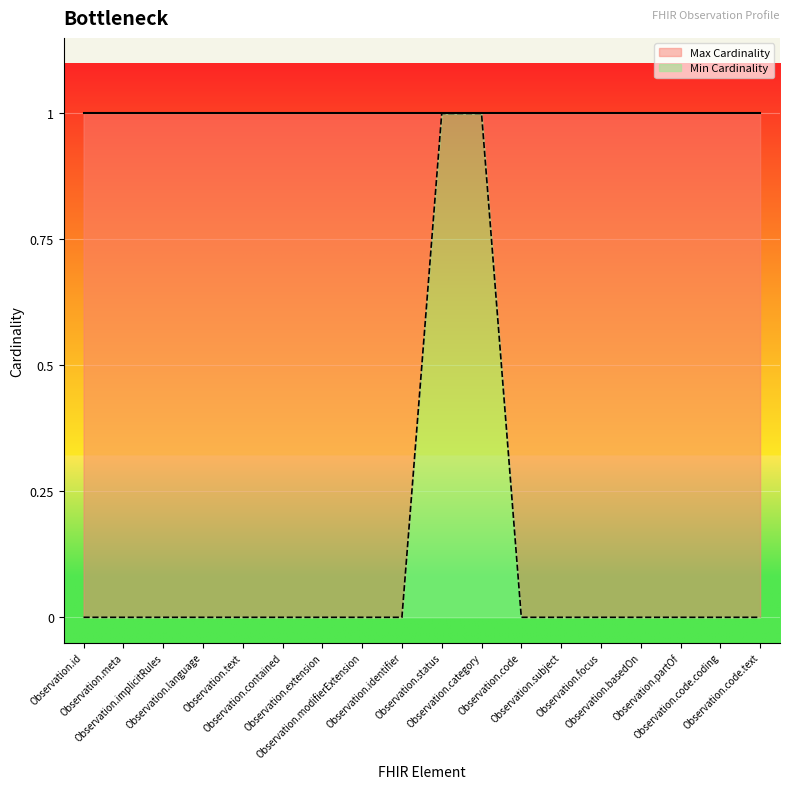

What is the label of the 2nd point from the right?

Observation.code.coding